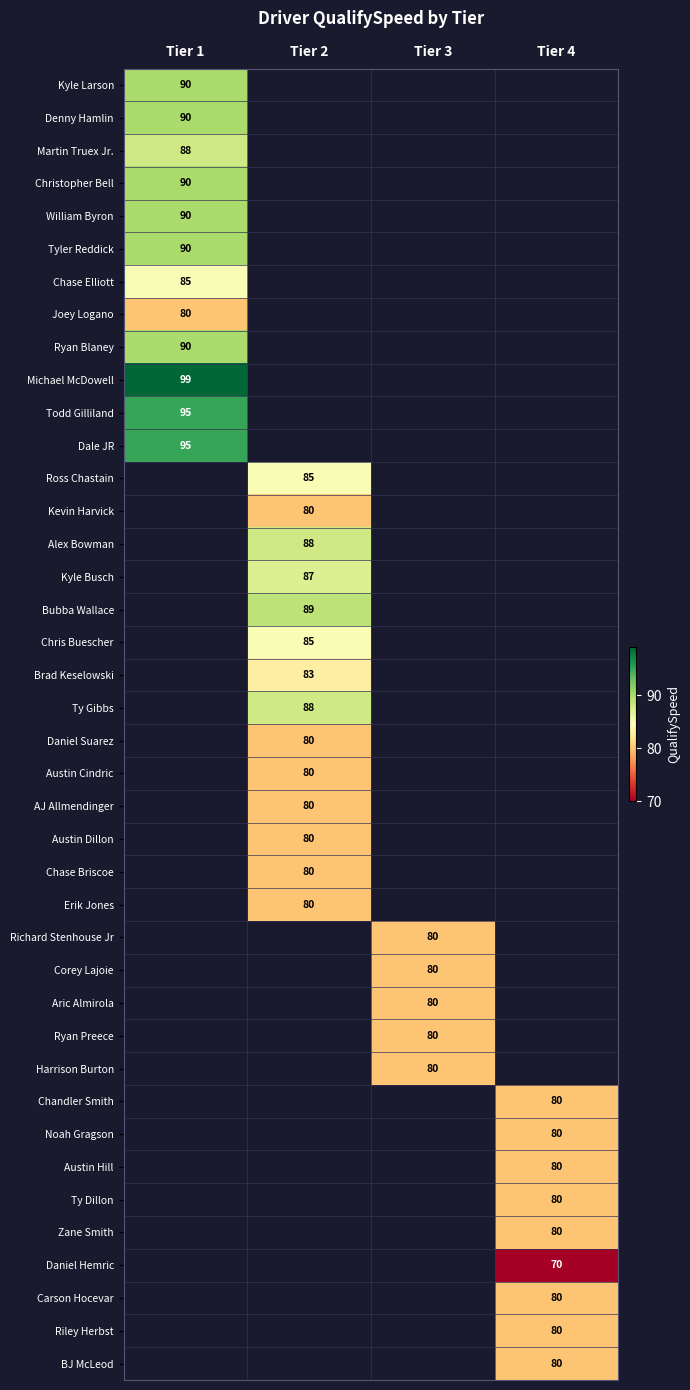

True or false: Todd Gilliland has a value of 129 at Tier 1.

False